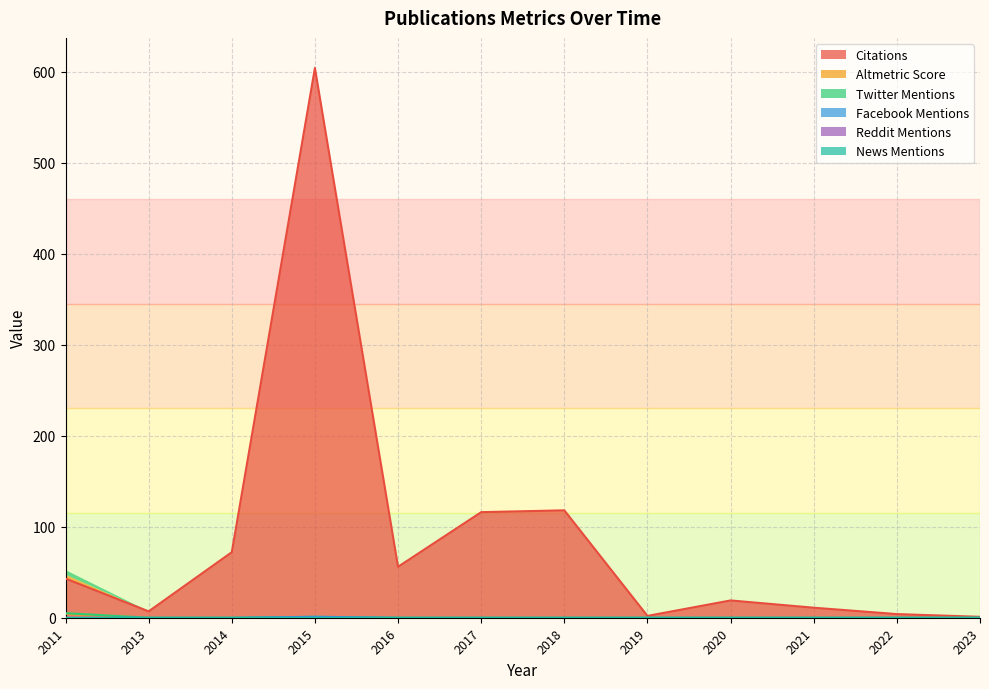

True or false: Altmetric Score has a value of -2.4 at 2015.

False